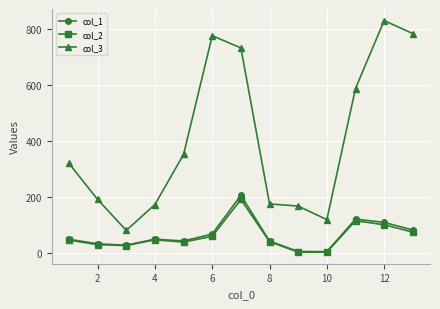

How many lines are shown in the chart?

3